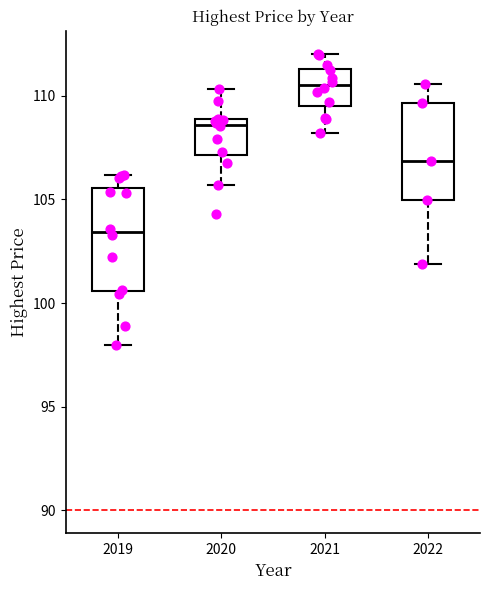

Where is the lower edge of the box at x = 2021 on the y-axis? The values are not printed on the chart, so give them approximately, as read against the axis.

109.5